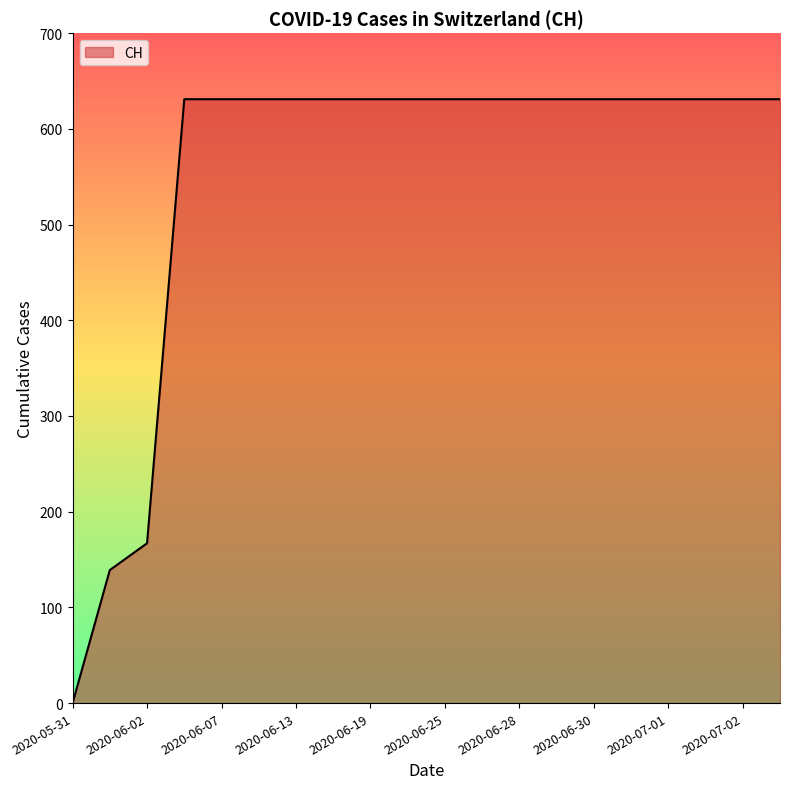

What is the difference between the maximum and minimum values?

631